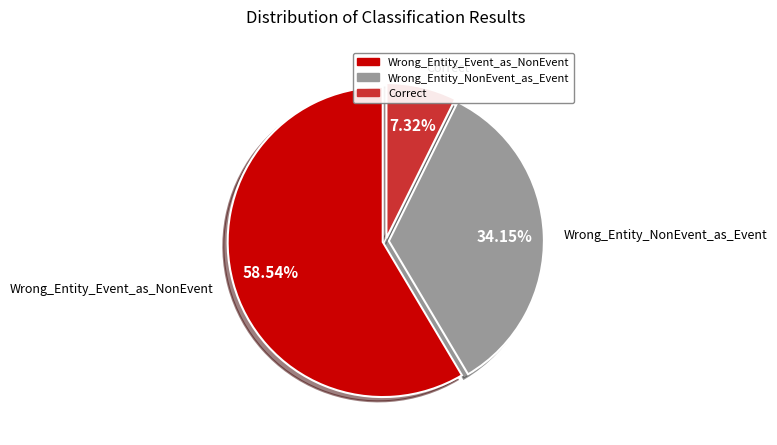

To the nearest percent, what portion does Wrong_Entity_Event_as_NonEvent represent?

59%